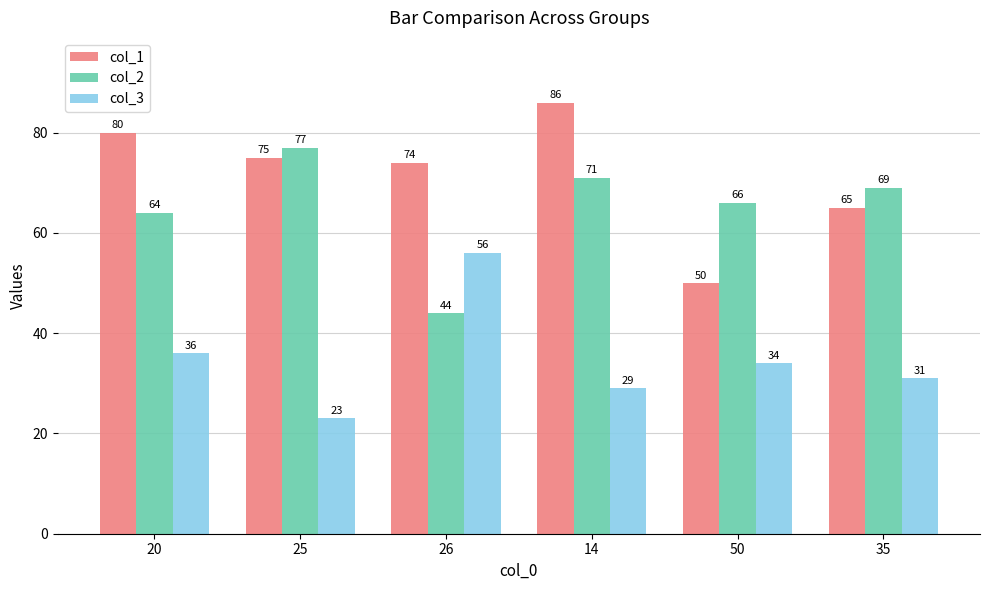

What are all the series names shown in the legend?

col_1, col_2, col_3